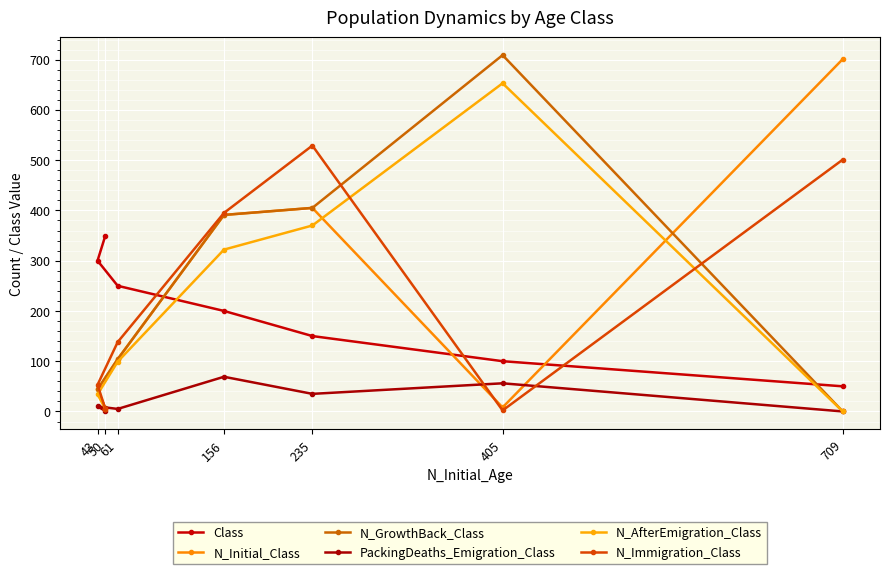

At 61, list the series in order from smallest to largest.

PackingDeaths_Emigration_Class, N_AfterEmigration_Class, N_Initial_Class, N_GrowthBack_Class, N_Immigration_Class, Class